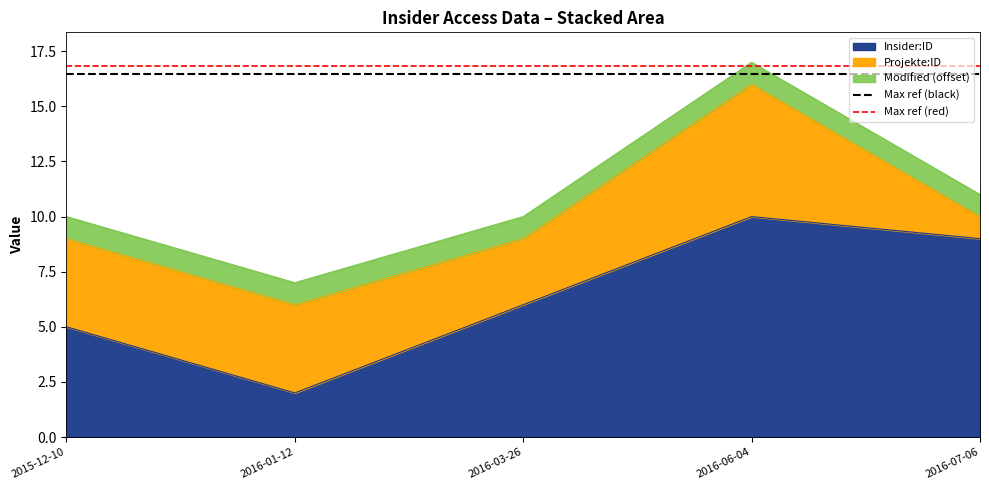

Which category has the lowest value in the Insider:ID series?

2016-01-12